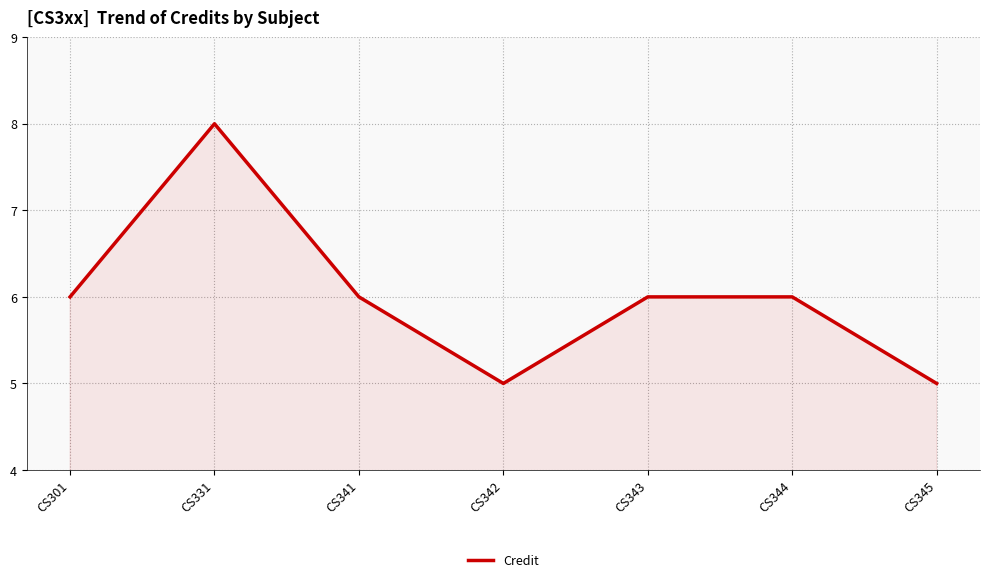

Does the chart have visible grid lines?

Yes